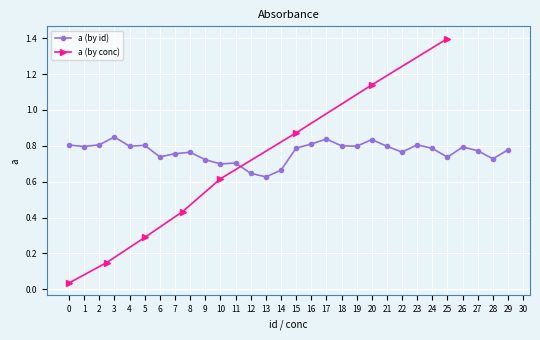

Reading left to right, what are all the values shown in this chart?

0=0.8	1=0.8	2=0.8	3=0.8	4=0.8	5=0.8	6=0.7	7=0.8	8=0.8	9=0.7	10=0.7	11=0.7	12=0.6	13=0.6	14=0.7	15=0.8	16=0.8	17=0.8	18=0.8	19=0.8	20=0.8	21=0.8	22=0.8	23=0.8	24=0.8	25=0.7	26=0.8	27=0.8	28=0.7	29=0.8